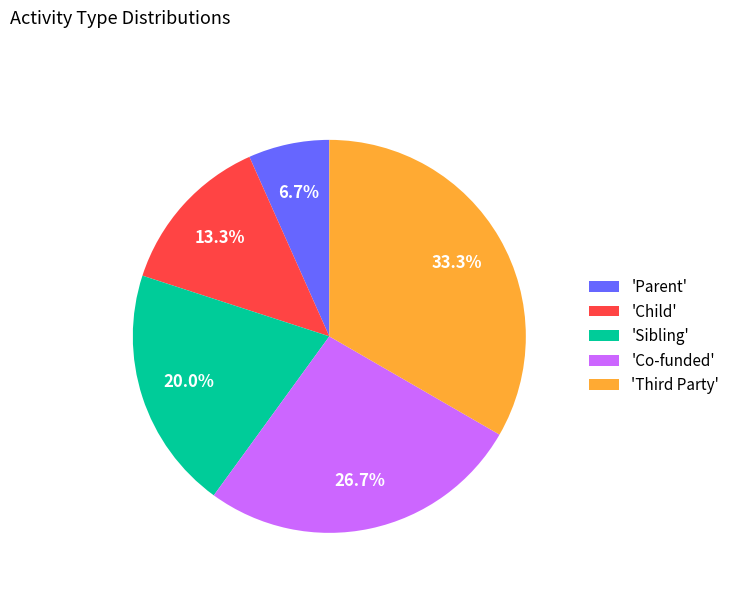

Is there a majority slice in this chart?

No